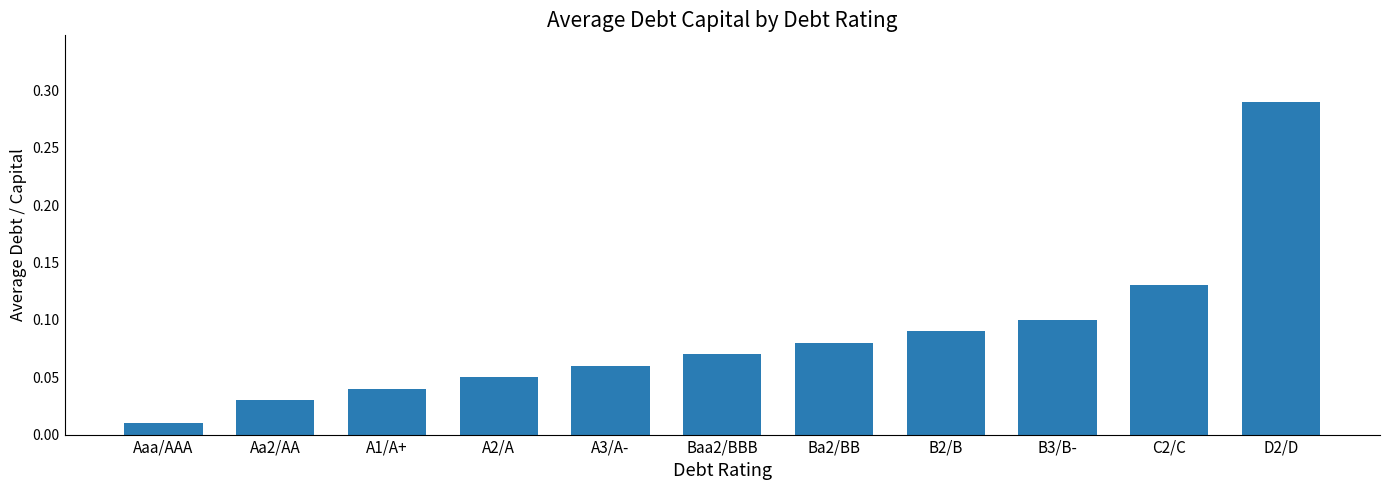

List the labels in order of value, largest first.

D2/D, C2/C, B3/B-, B2/B, Ba2/BB, Baa2/BBB, A3/A-, A2/A, A1/A+, Aa2/AA, Aaa/AAA